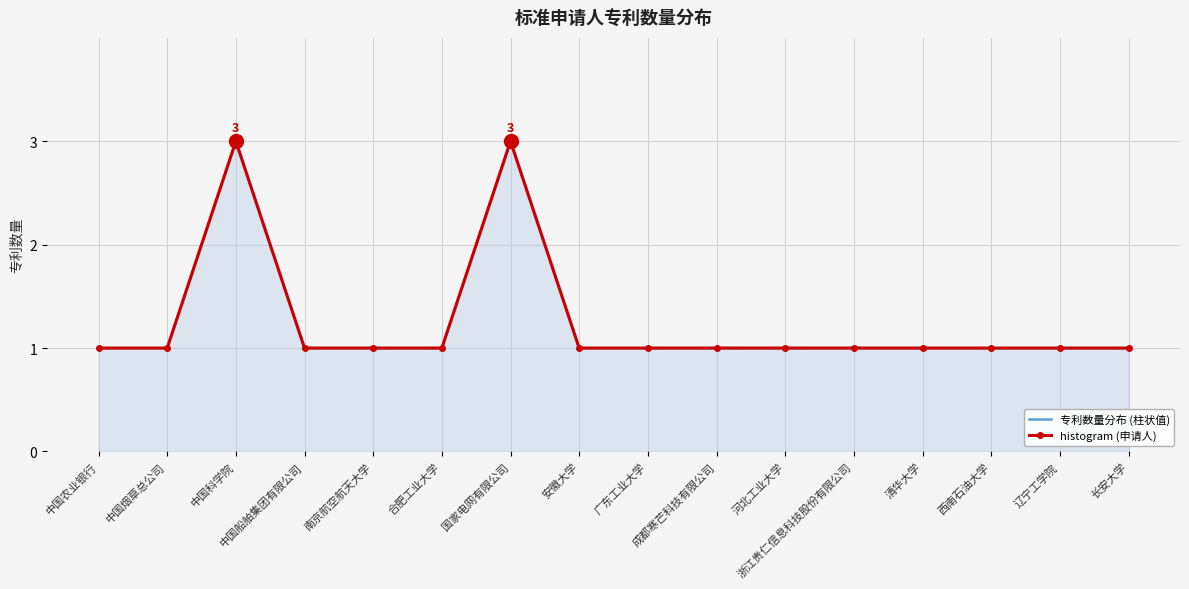

Between 合肥工业大学 and 国家电网有限公司, which series saw the biggest shift?

专利数量分布 (柱状值)